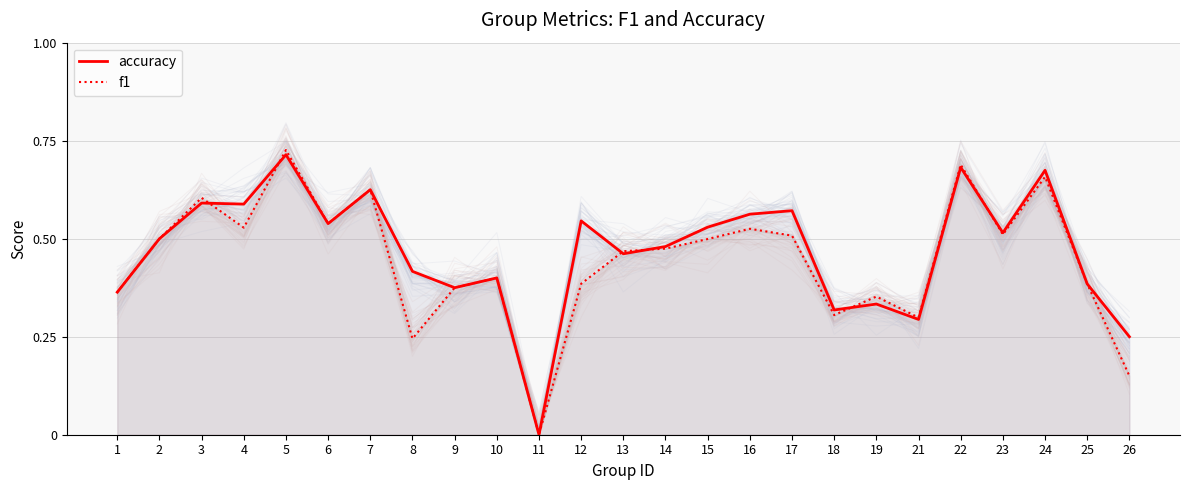

Which series changed the most between 1 and 12?

accuracy